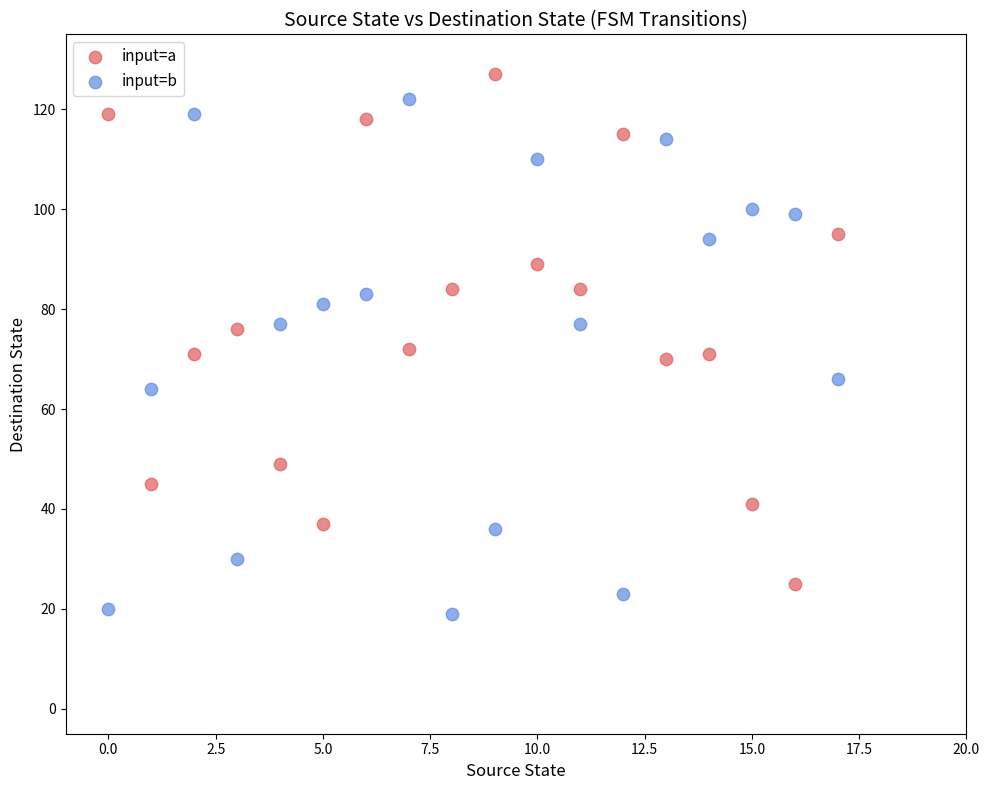

Which series contains the lowest Y value?

input=b